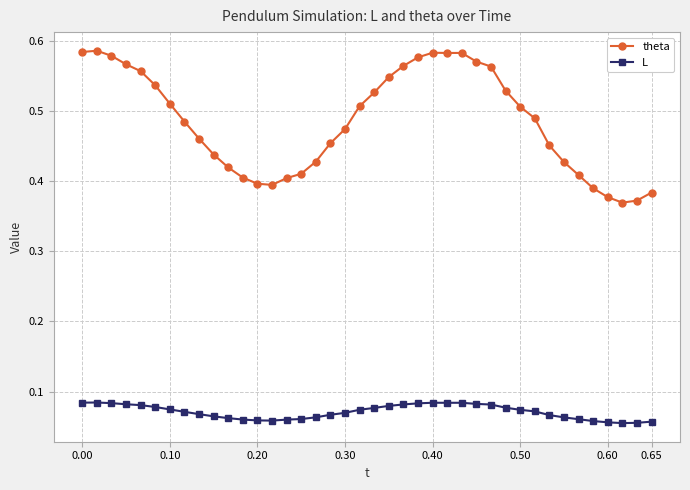

How many theta values are between 0 and 1?

40